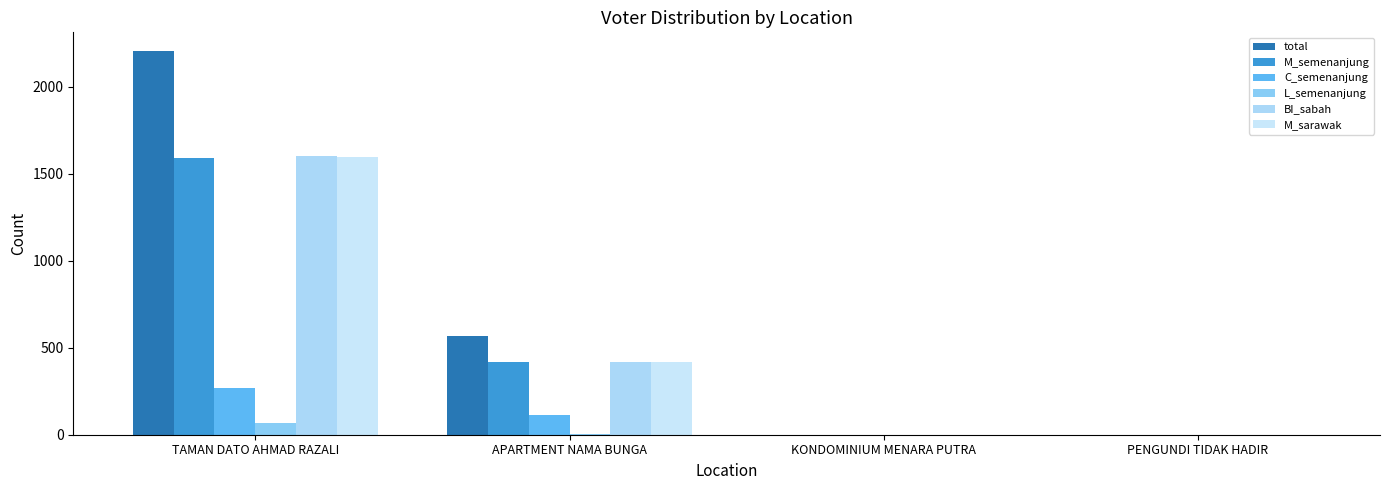

Is the value of M_sarawak at APARTMENT NAMA BUNGA greater than the value of L_semenanjung at PENGUNDI TIDAK HADIR?

Yes